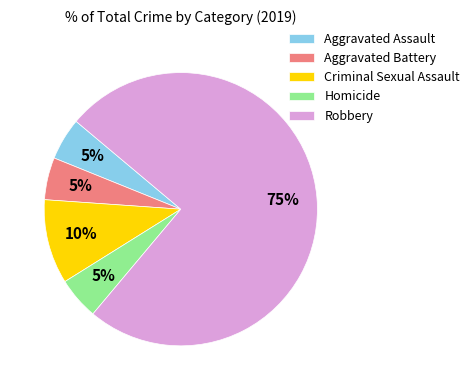

To the nearest percent, what portion does Robbery represent?

75%